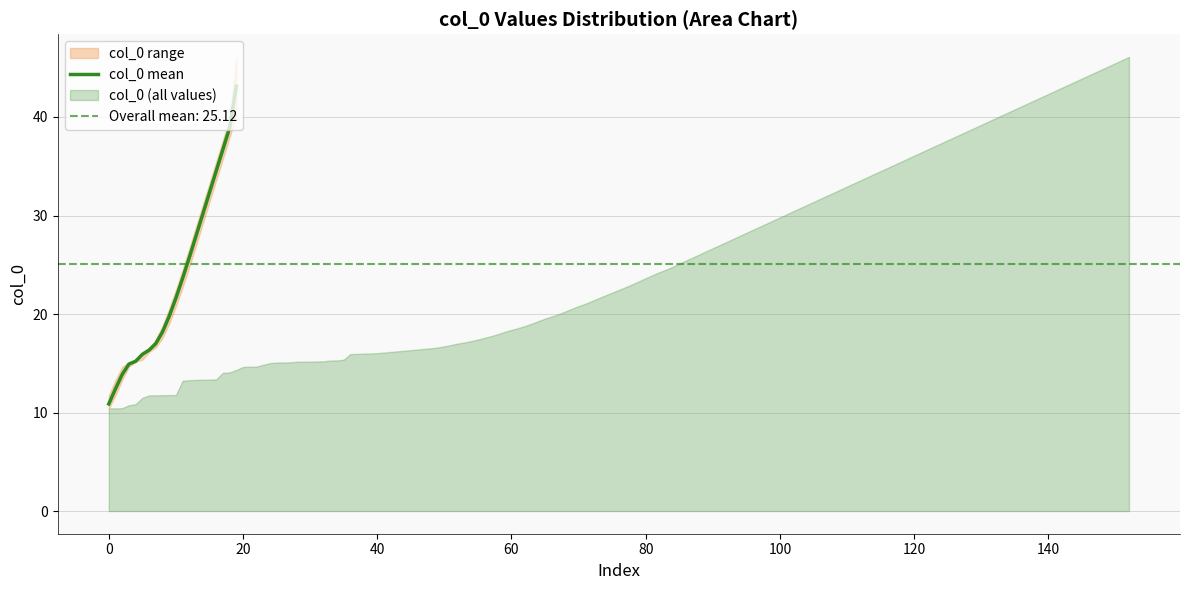

Which has a higher value, 11 or 120?

11